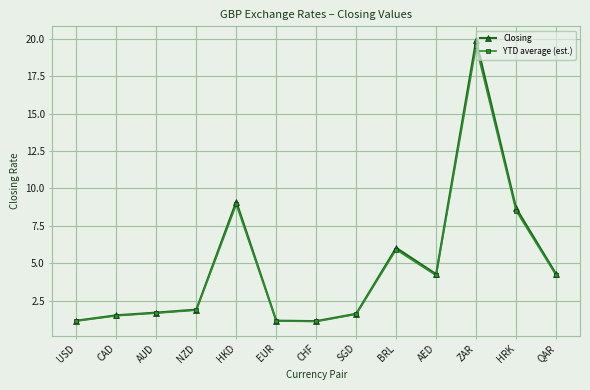

At which category is the sum across all series the highest?

ZAR